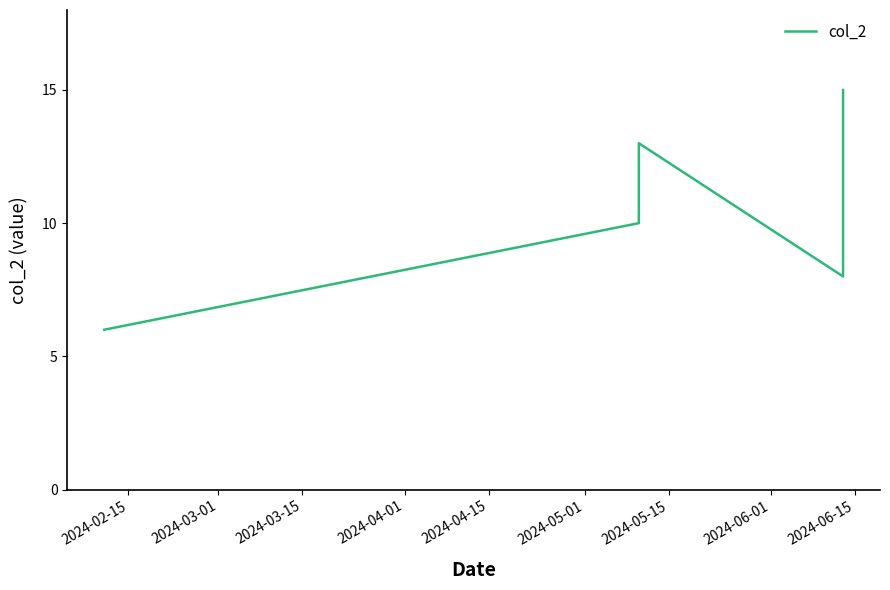

What is the maximum value shown in the chart?

15